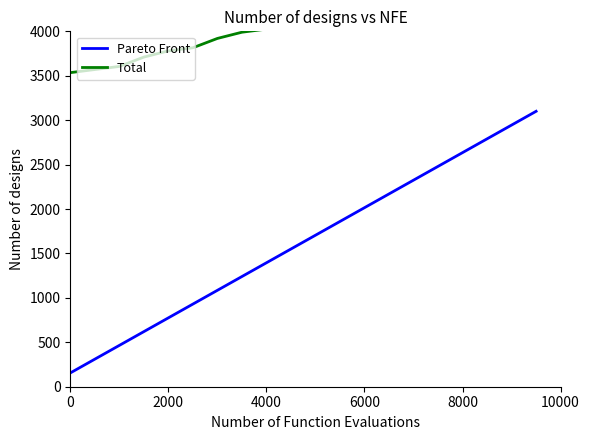

The value of Pareto Front at 8000 is 1438. True or false?

False